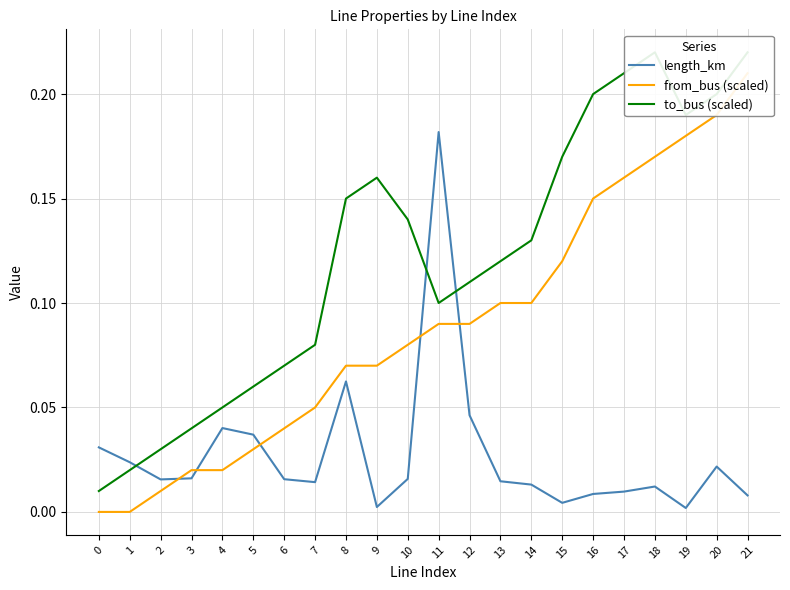

In length_km, how many points are lower than both neighbors (excluding endpoints)?

5